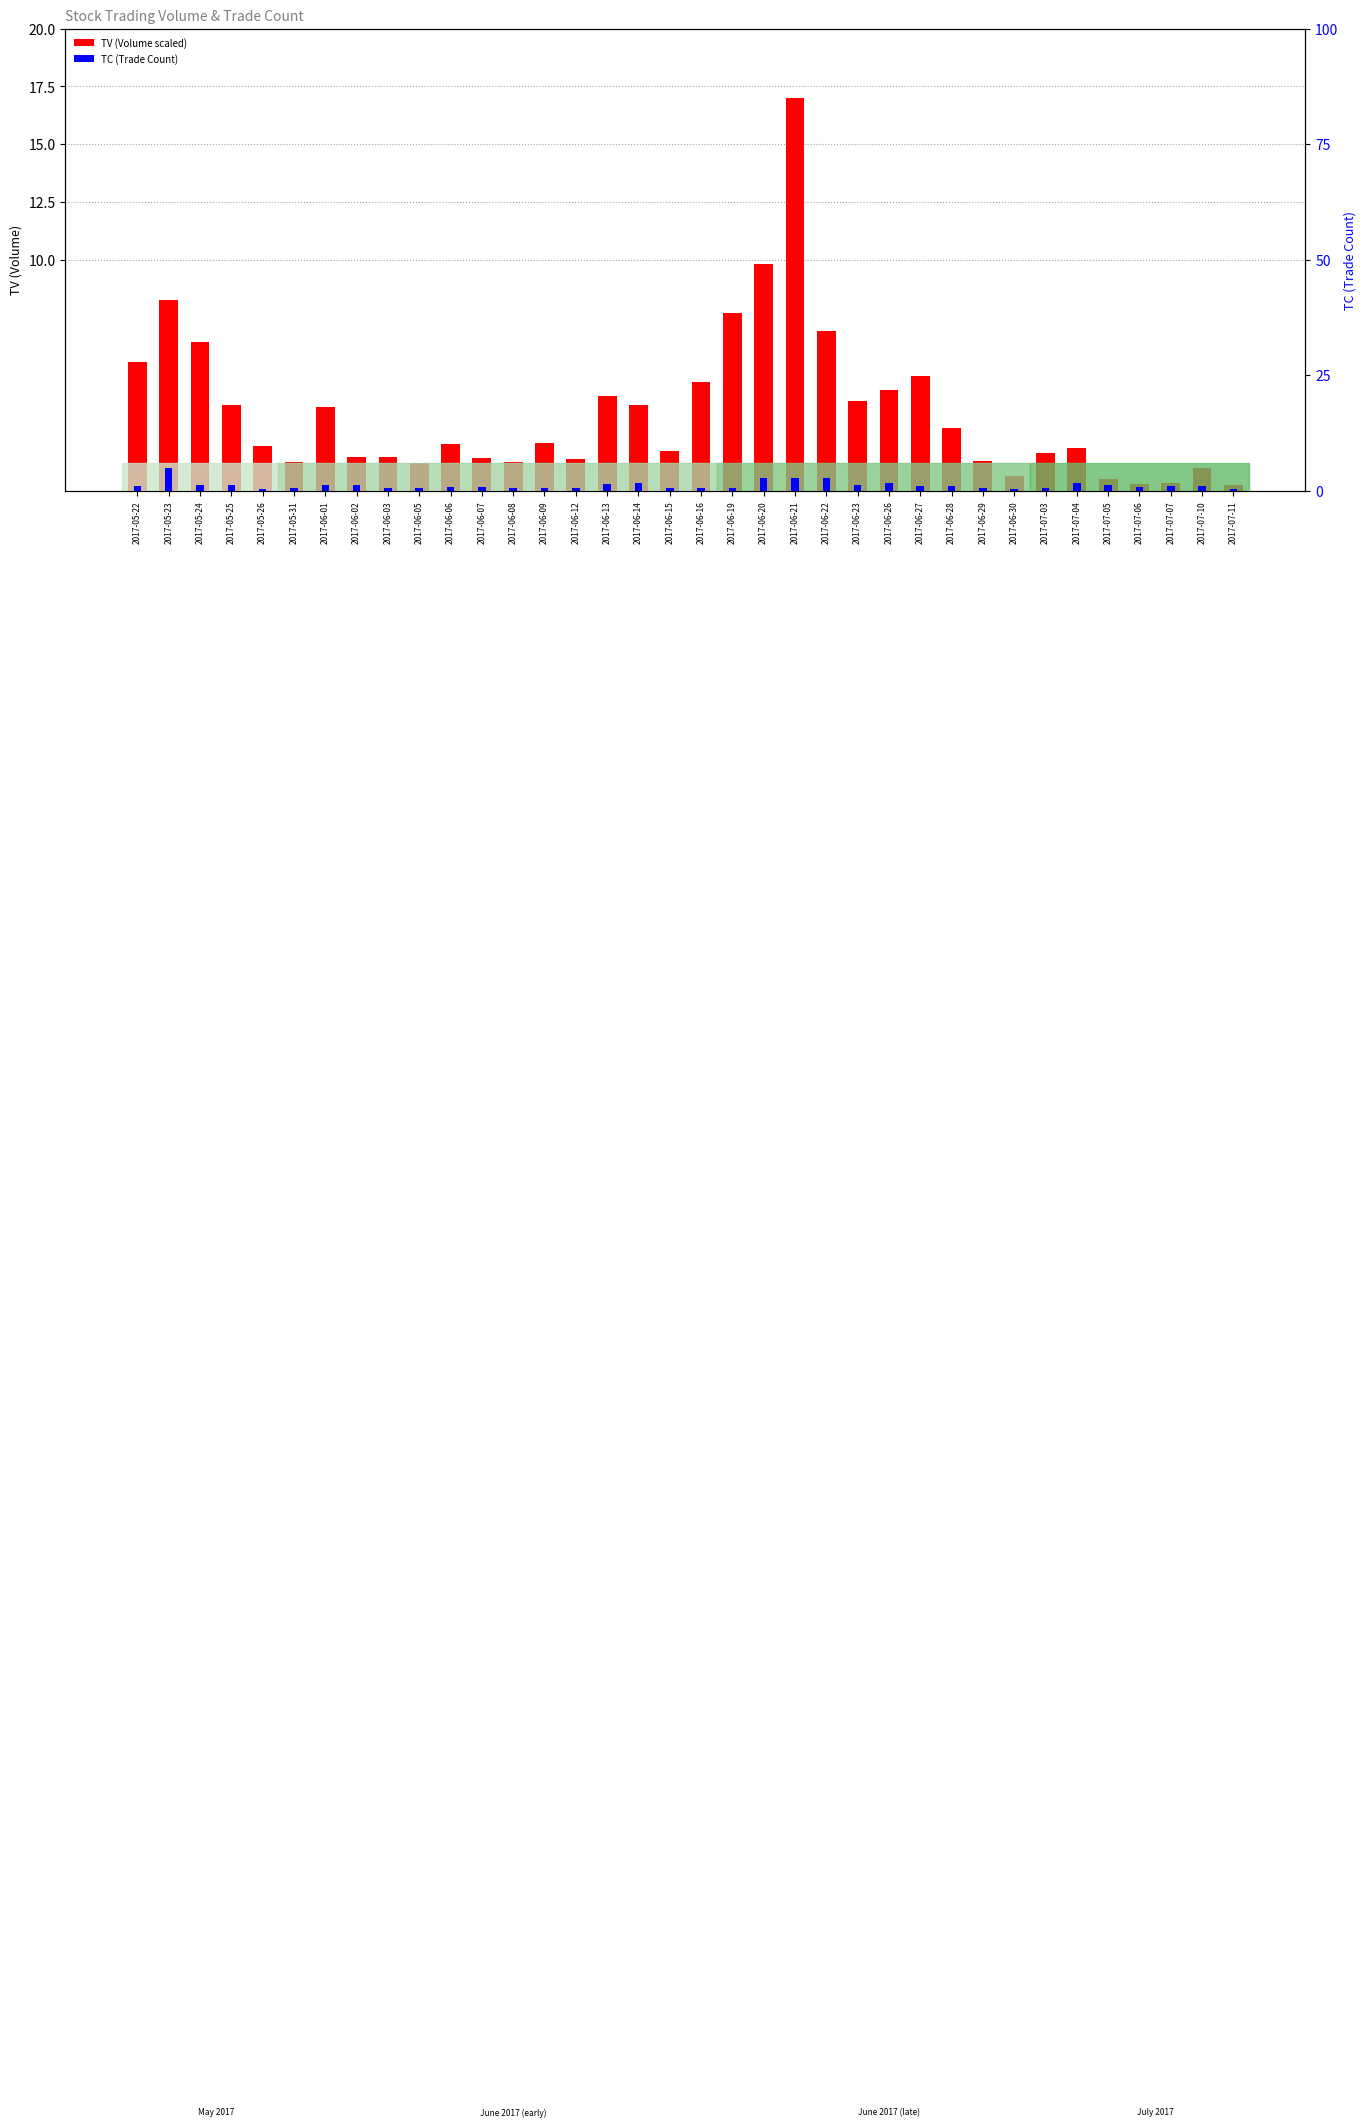

Is the value of TC (Trade Count) at 2017-05-31 greater than the value of TV (Volume scaled) at 2017-07-05?

Yes